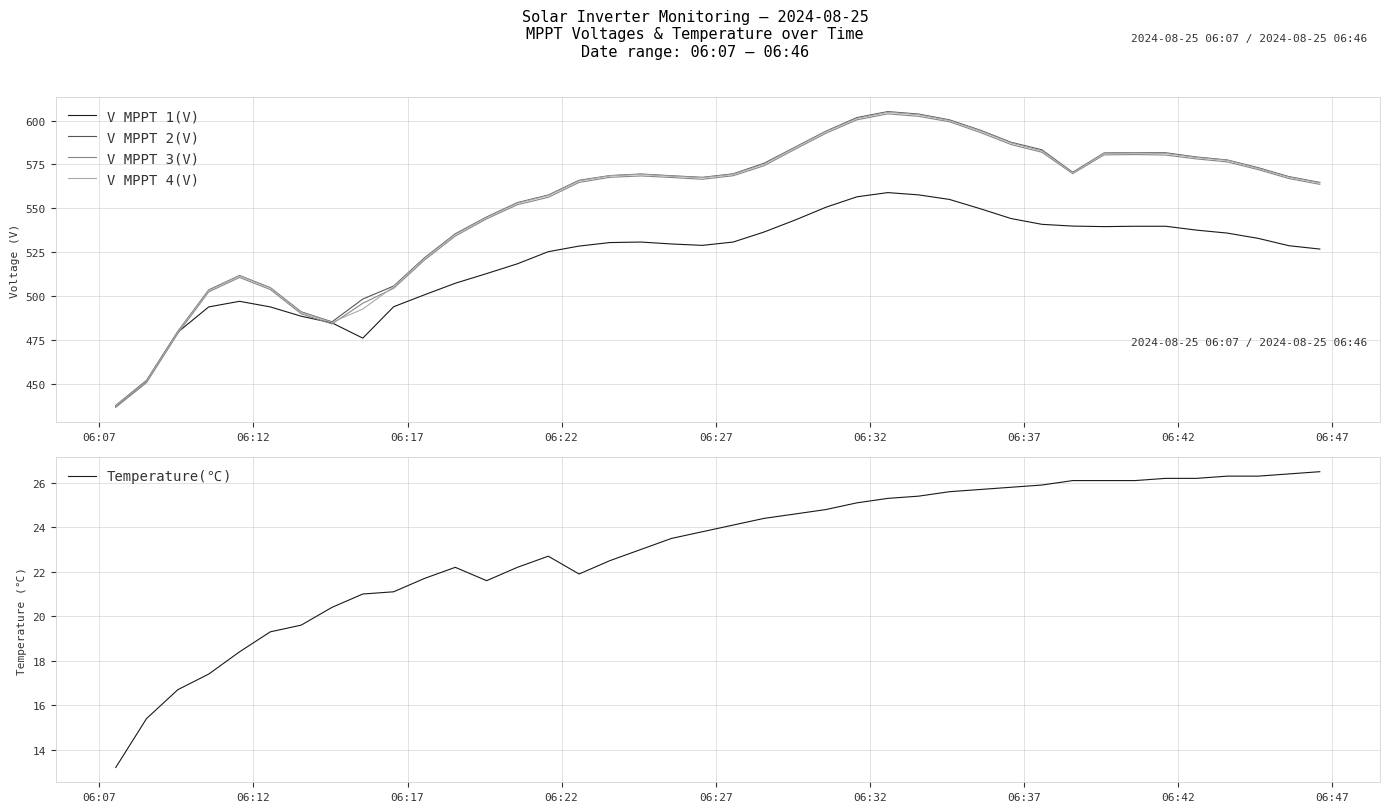

True or false: V MPPT 3(V) has more than 0 interior local peaks.

True